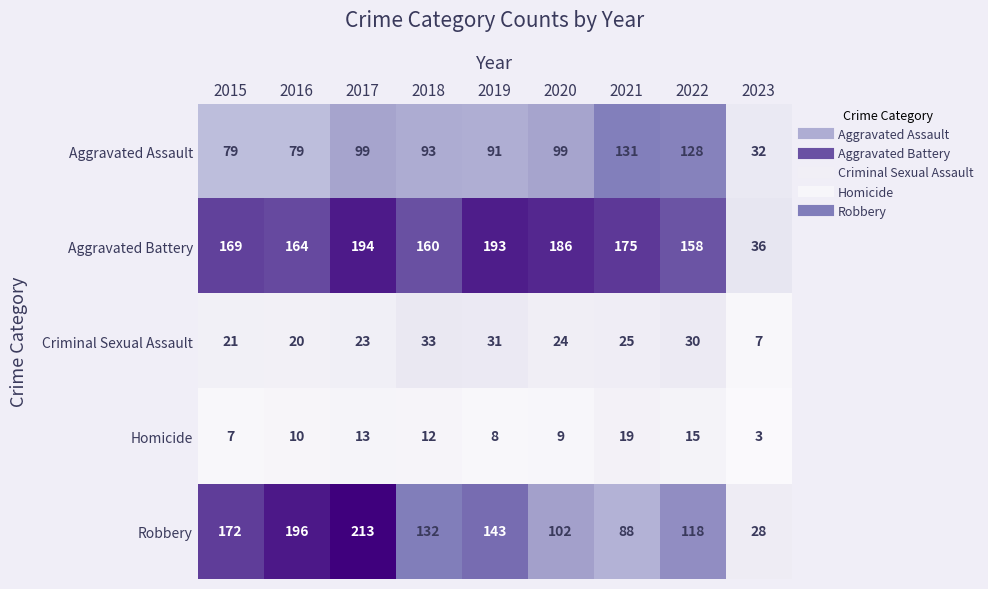

Which series changed the most between 2021 and 2022?

Robbery